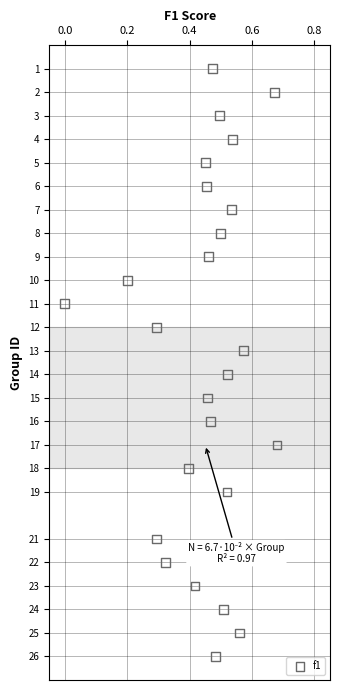

What is the range of Y values (max minus min)?

25